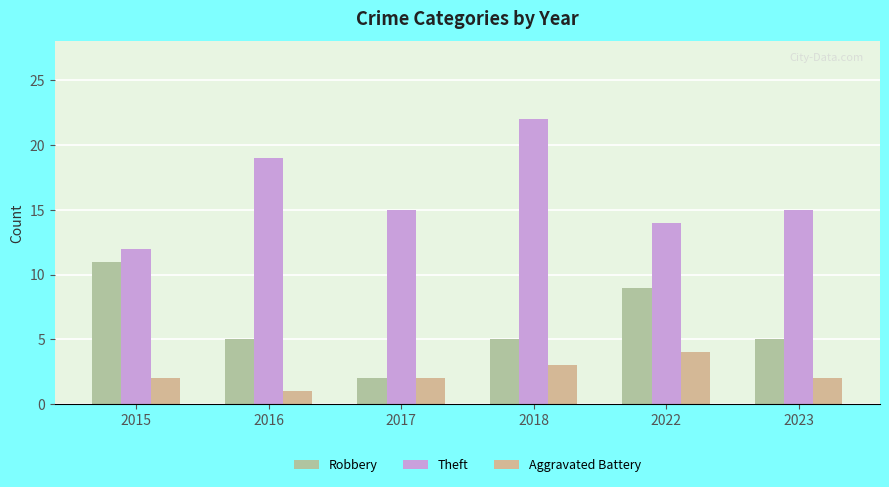

How many data points does each series have?

6